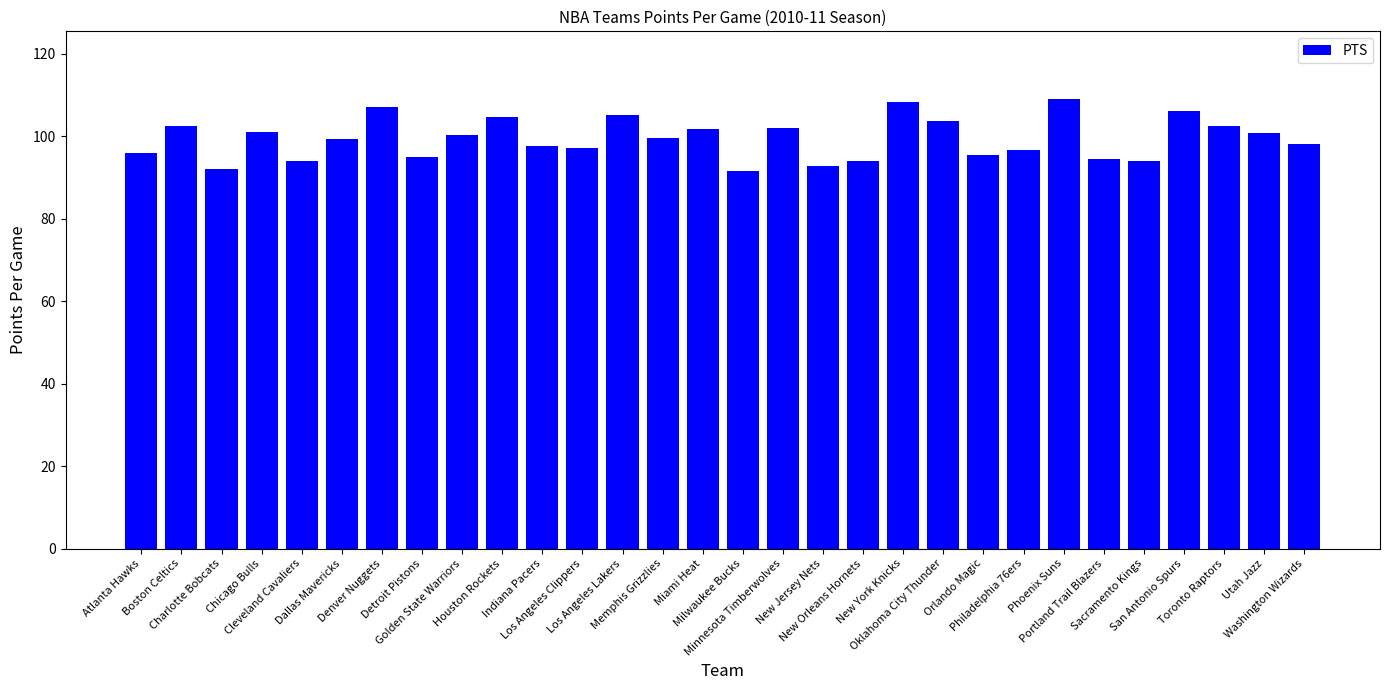

What is the value of the 4th bar from the left?

101.1